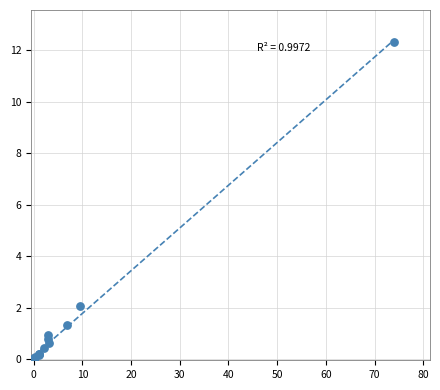

What Y value in the scatter plot is closest to 6?

2.0